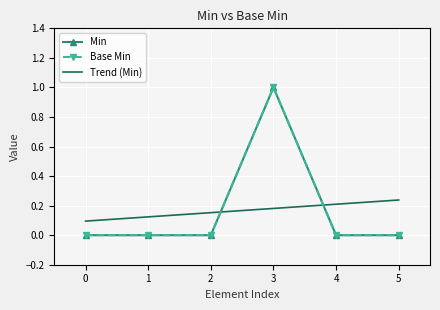

Rank the series at 5 from highest to lowest value.

Trend (Min), Min, Base Min